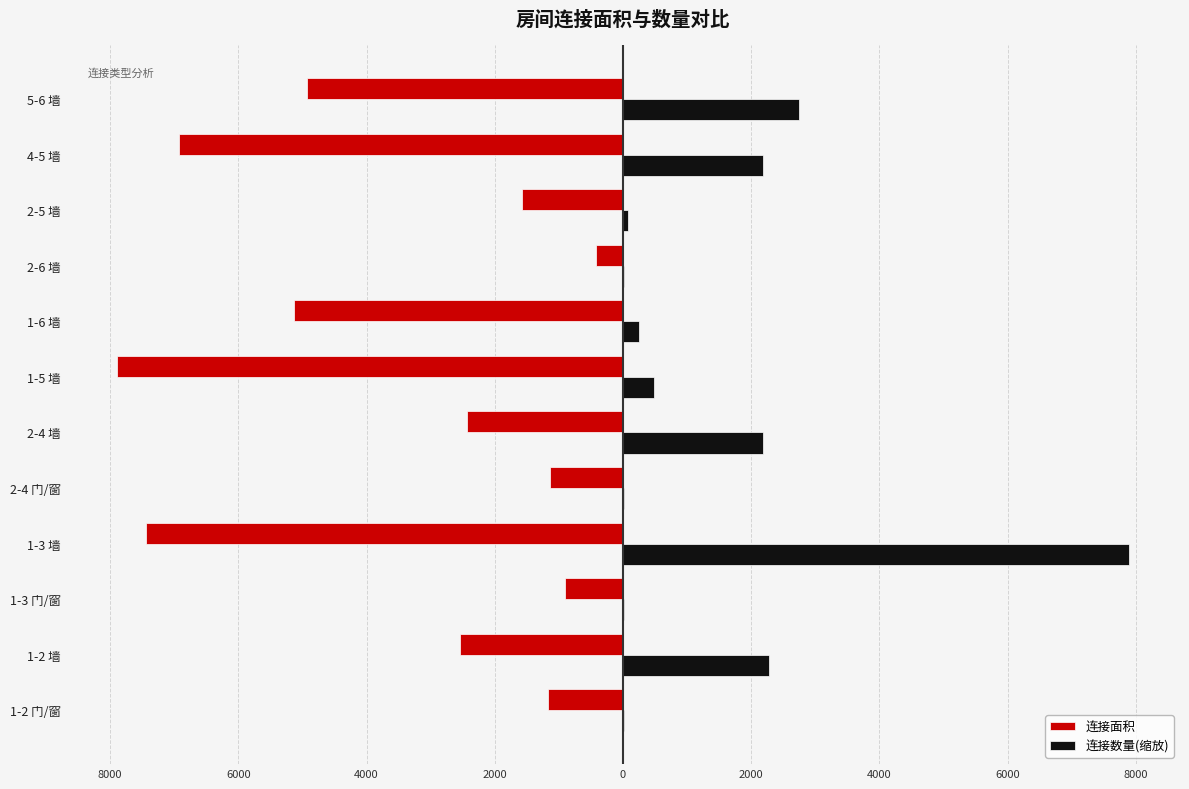

What are all the series names shown in the legend?

连接面积, 连接数量(缩放)